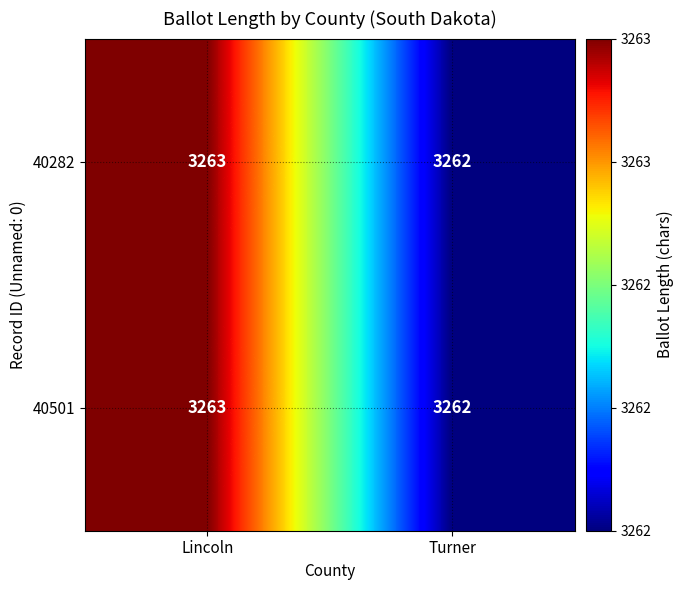

Reading left to right, extract all data points from this chart.

40282: 3263	3262
40501: 3263	3262